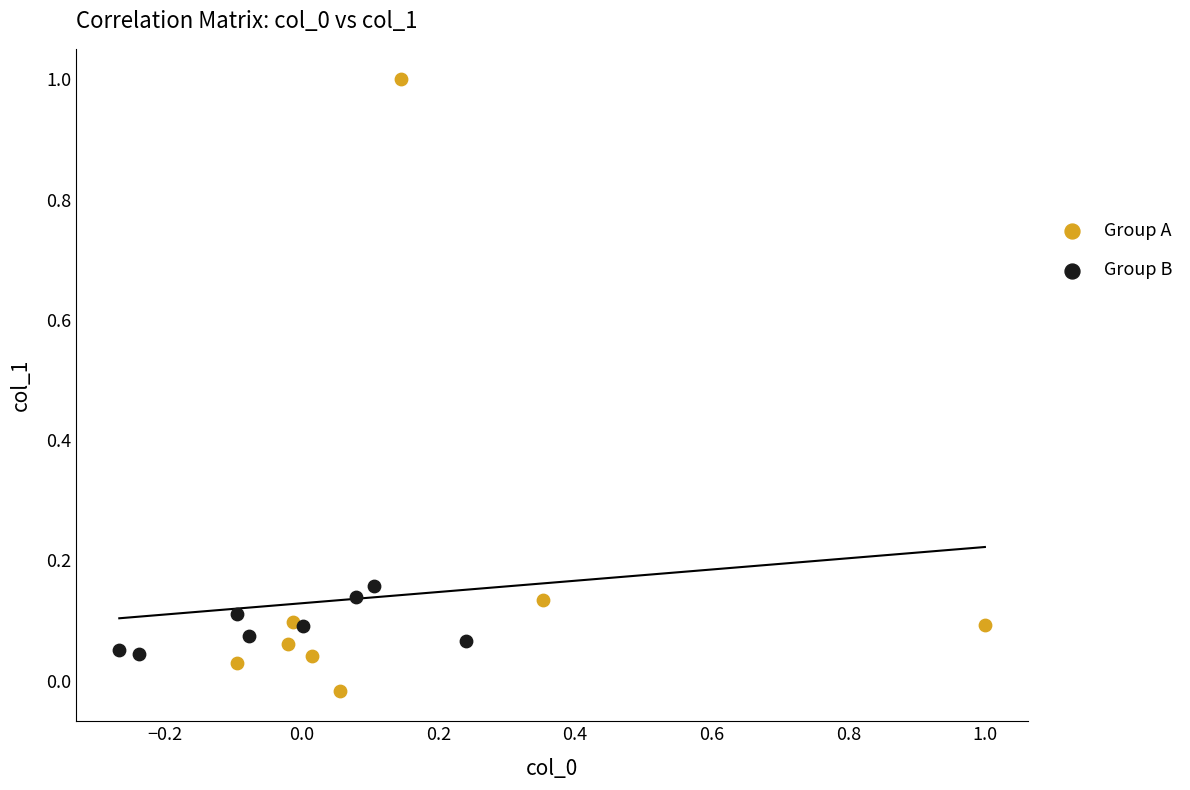

Which series has the widest spread of Y values?

Group A